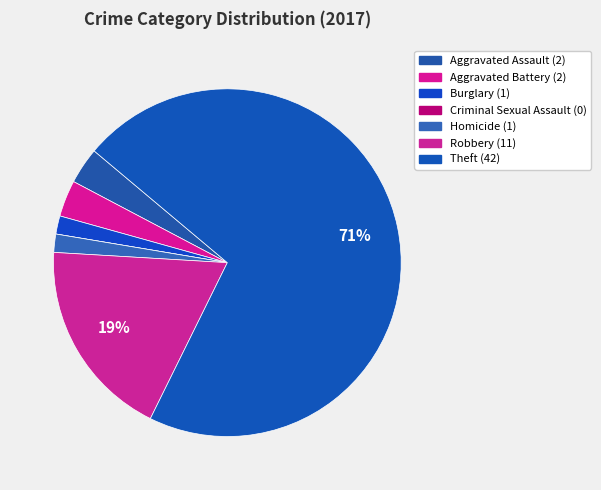

What is the total percentage of Burglary and Aggravated Assault?

5.1%